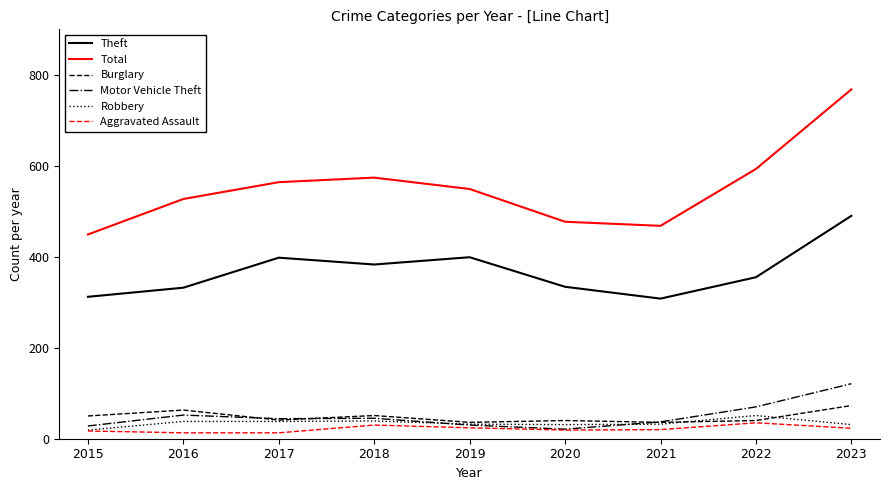

The value of Aggravated Assault at 2019 is 24. True or false?

True